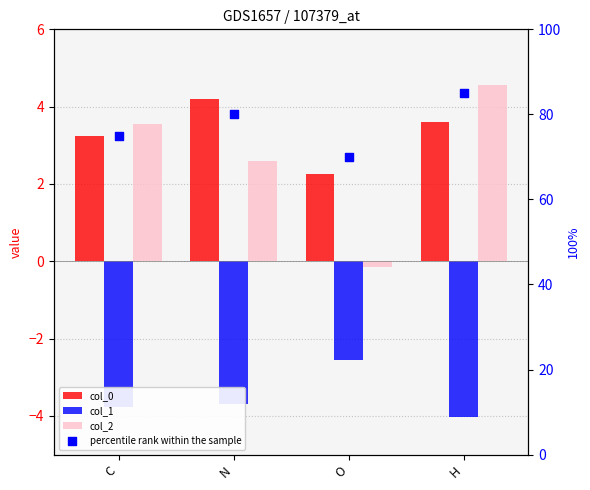

What is the total value across all series at O?

69.5